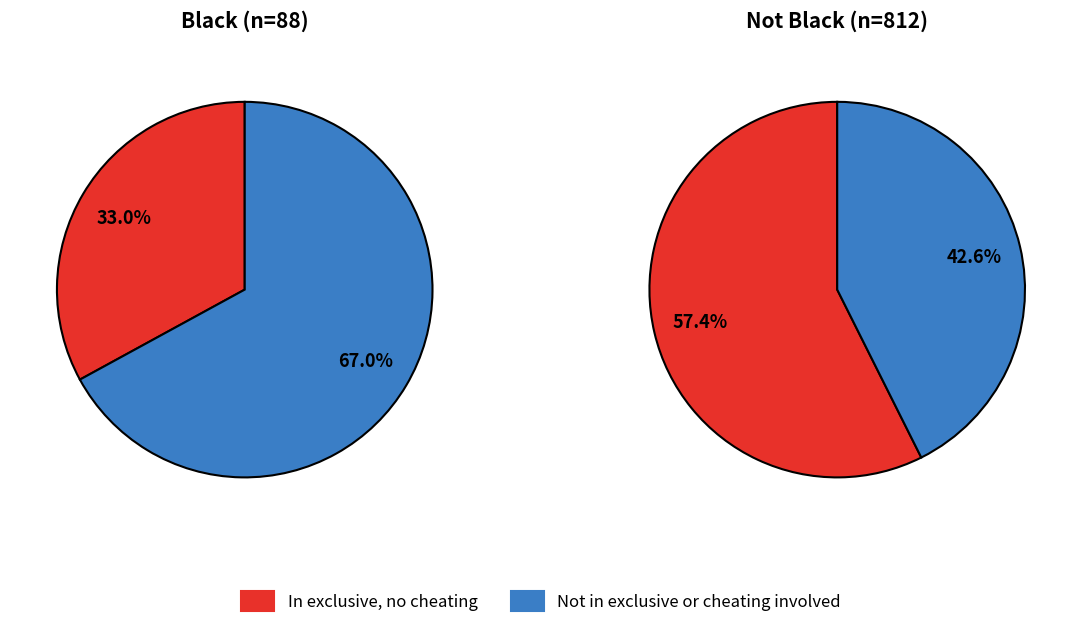

How many slices are in this pie chart?

2